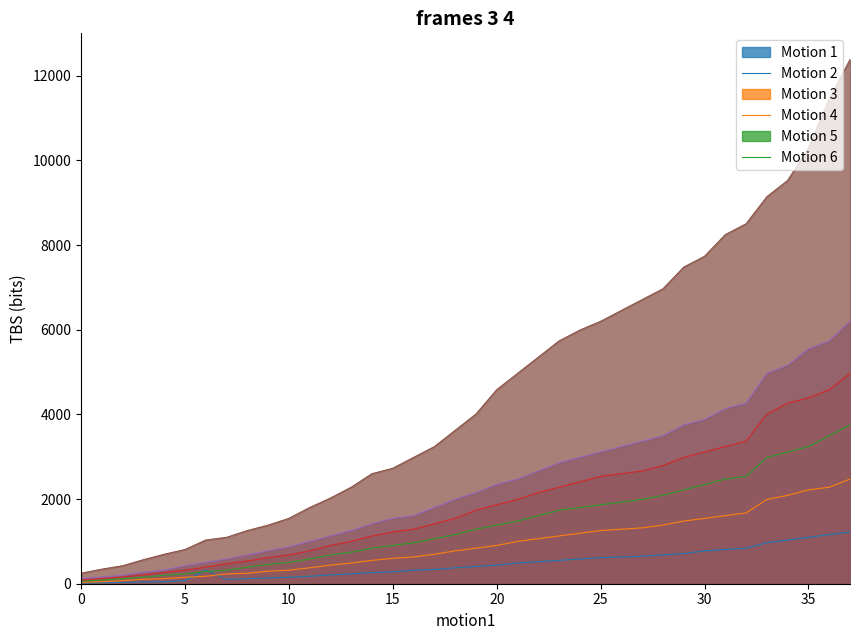

Where is the first local maximum for MCS 4 (I=4)?

37